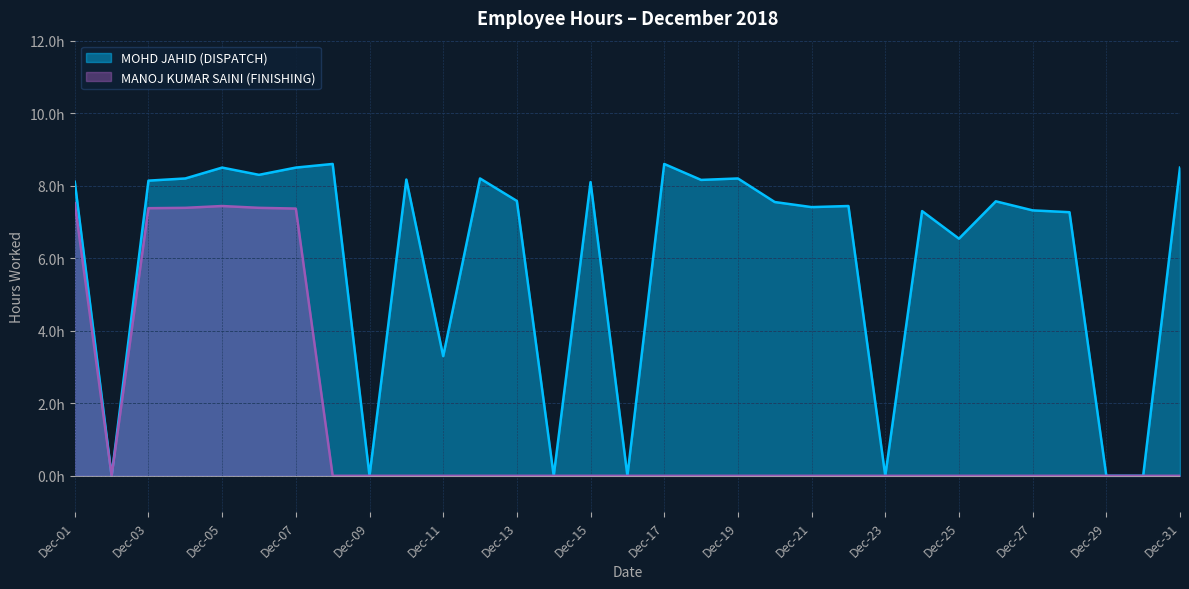

What is the maximum value for MANOJ KUMAR SAINI (FINISHING)?

7.5